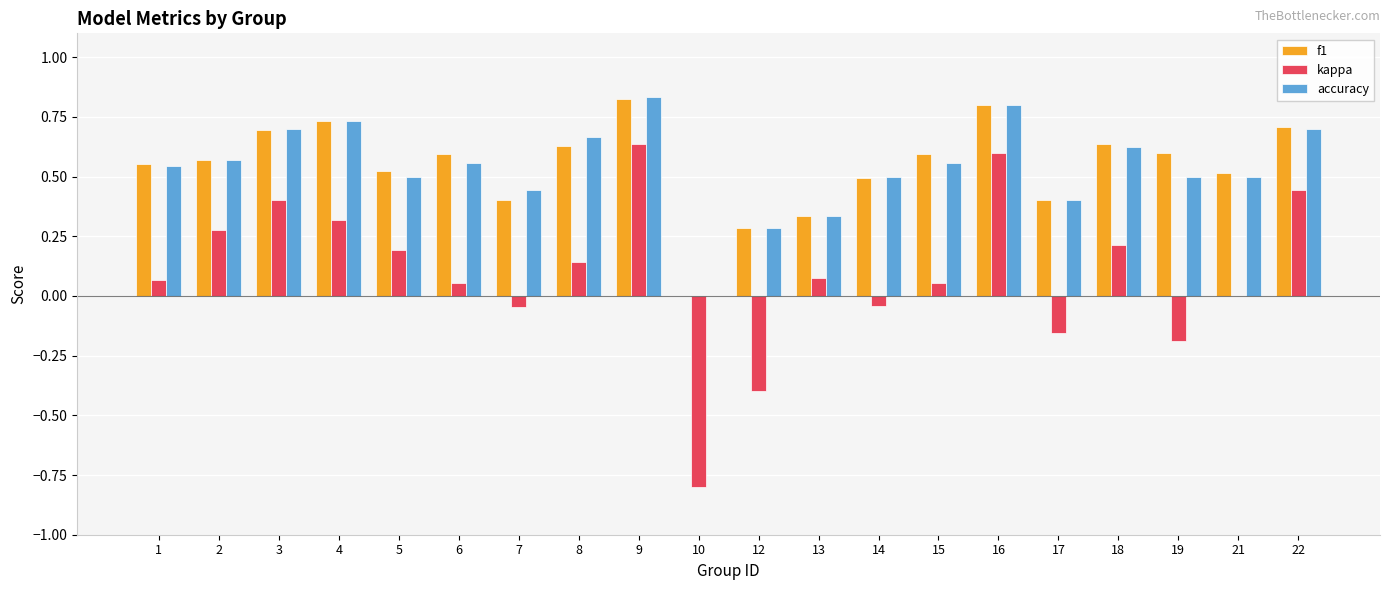

What is the total value across all series at 3?

1.8